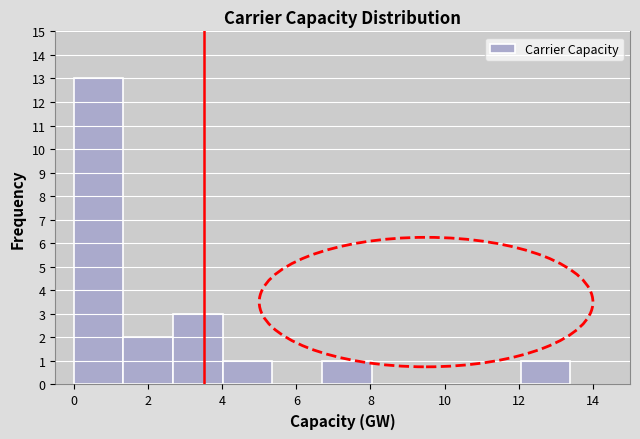

Reading left to right, list every bar in this chart as the range it spans on the x-axis followed by its height. Neither the bar edges nor the heights are printed on the chart, so give them approximately, as read against the axes.

0.0 to 1.4: 13
1.4 to 2.6: 2
2.6 to 4.0: 3
4.0 to 5.4: 1
5.4 to 6.6: 0
6.6 to 8.0: 1
8.0 to 9.4: 0
9.4 to 10.8: 0
10.8 to 12.0: 0
12.0 to 13.4: 1